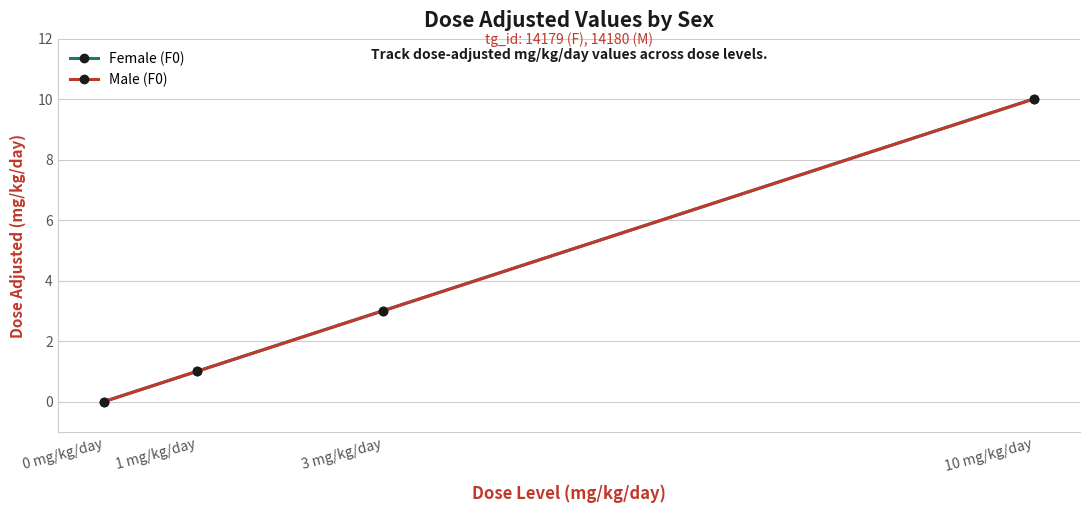

True or false: Female (F0) has more than 0 interior local peaks.

False